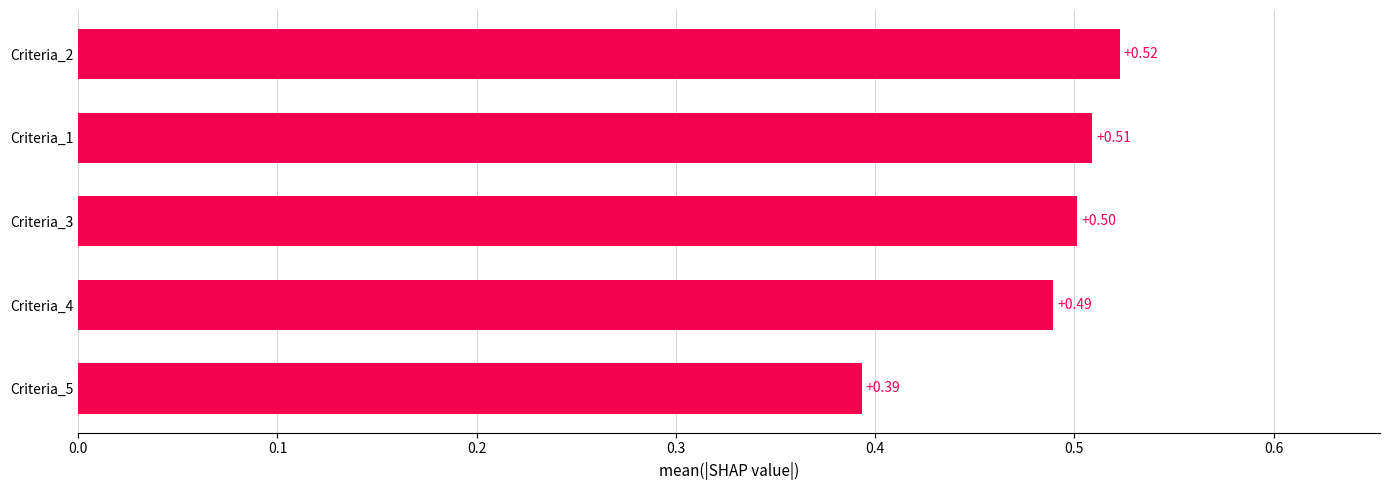

Rank the categories by value from lowest to highest.

Criteria_5, Criteria_4, Criteria_3, Criteria_1, Criteria_2